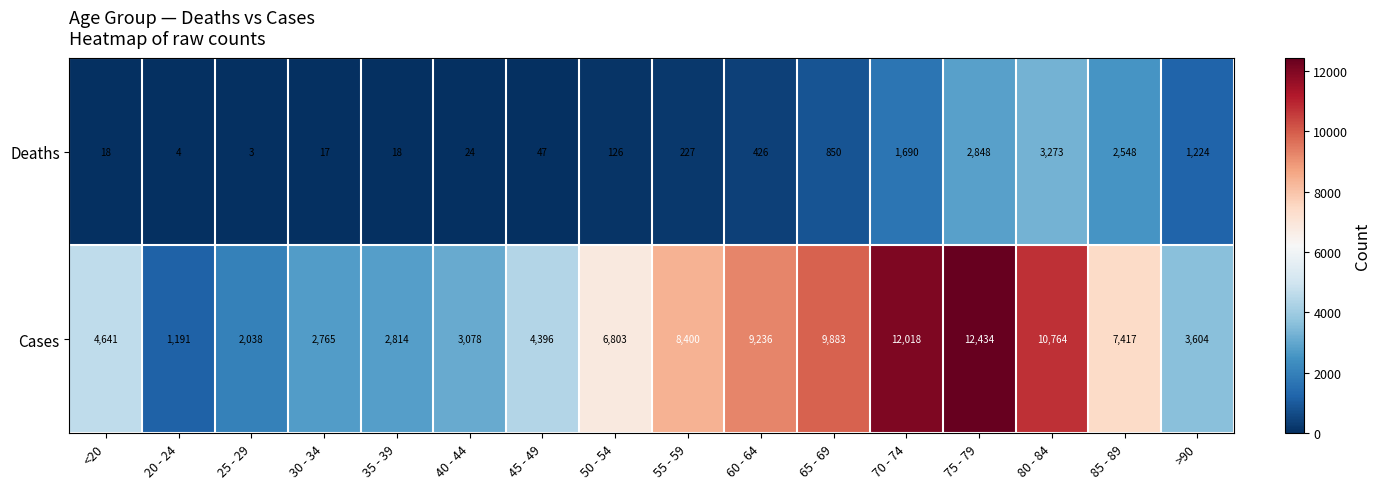

Which series changed the most between 25 - 29 and 35 - 39?

Cases